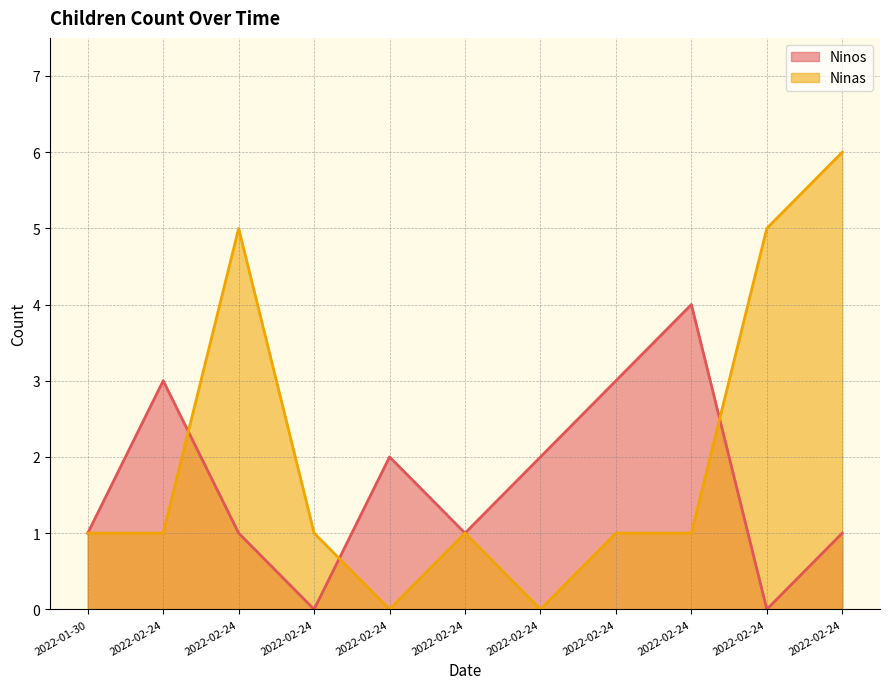

How many distinct data groups are displayed?

2